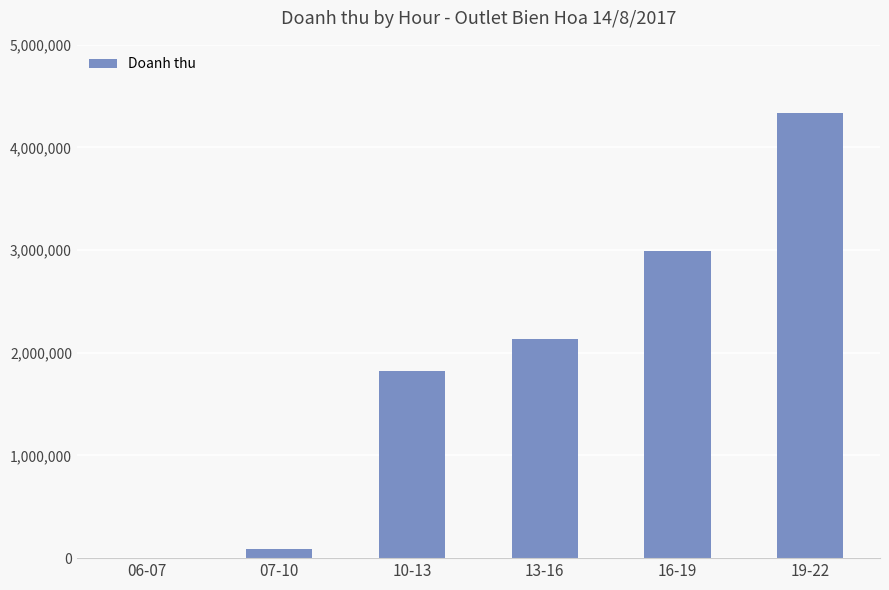

What is the sum of all values?

11376193